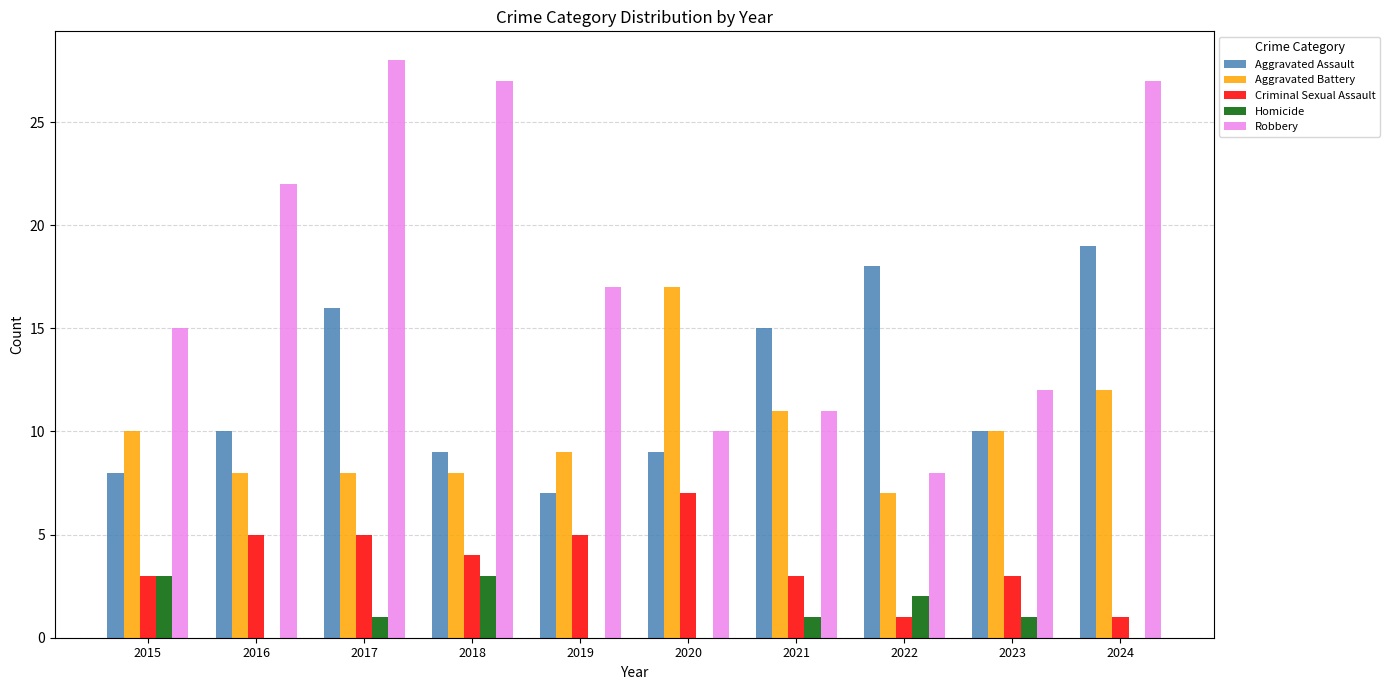

What is the maximum value shown in the chart?

28